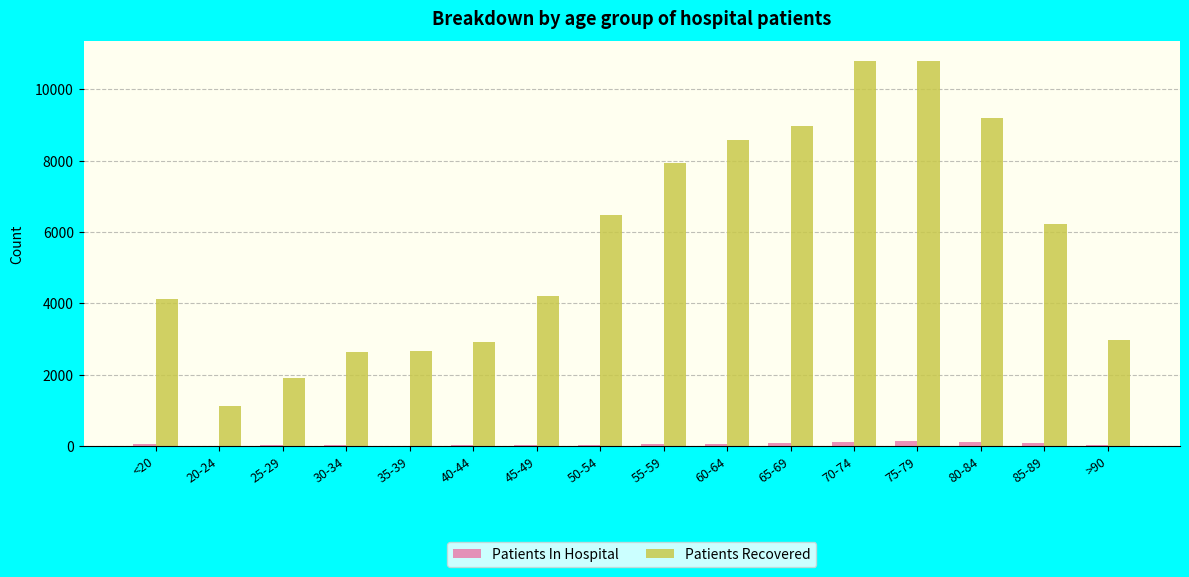

Is the value of Patients Recovered at 75-79 greater than the value of Patients In Hospital at 50-54?

Yes